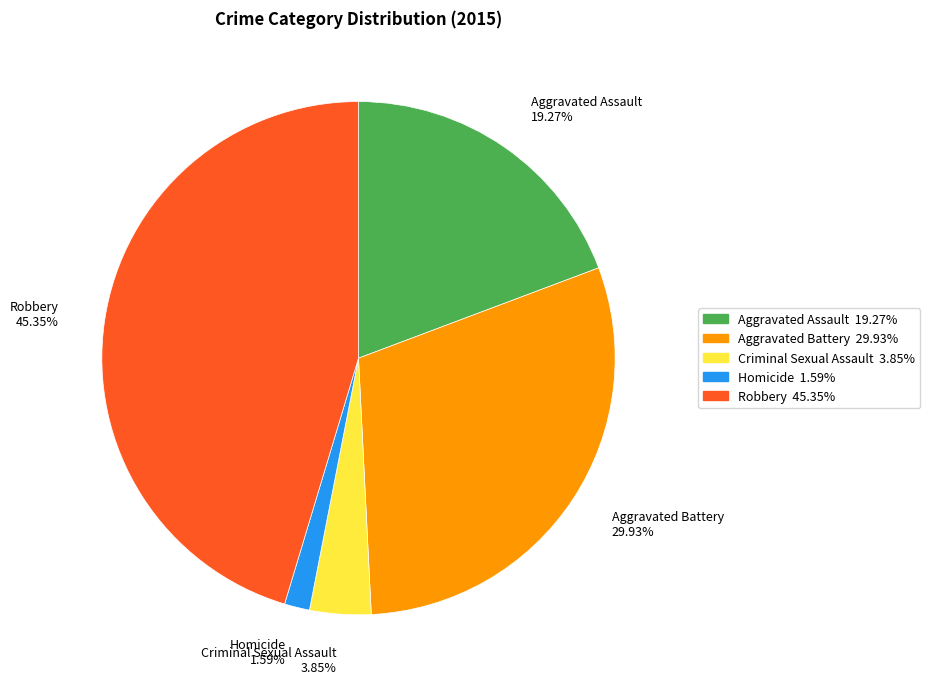

Is there a majority slice in this chart?

No